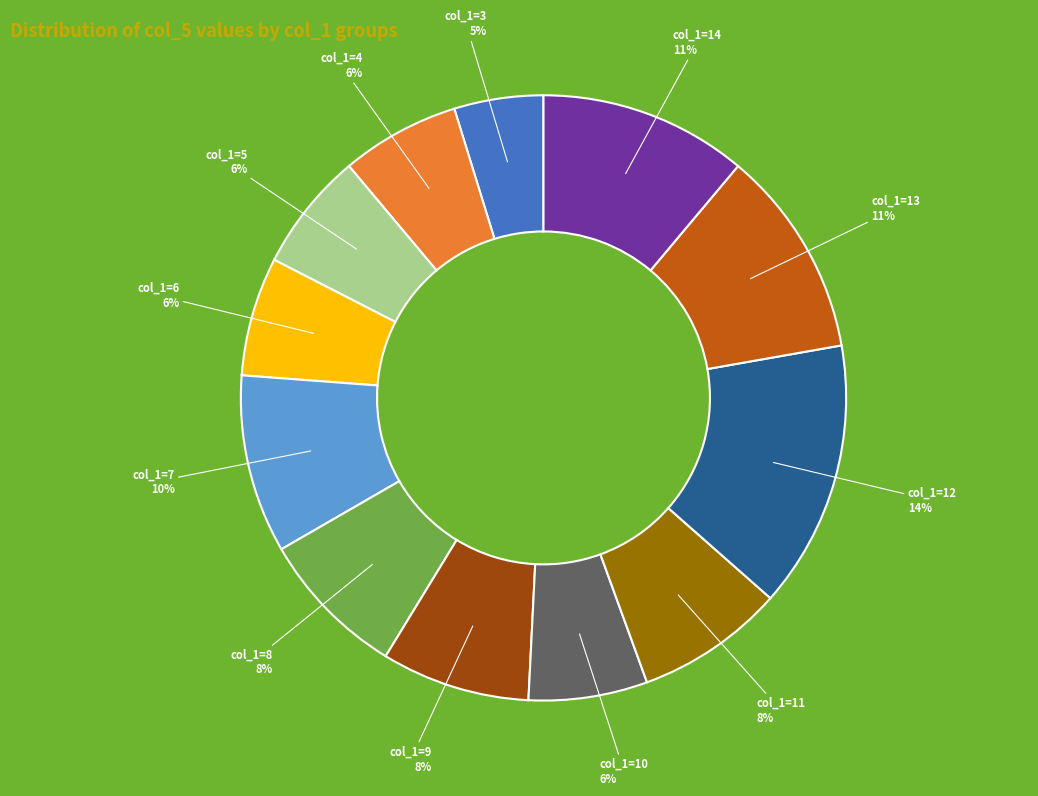

To the nearest percent, what is the average slice percentage?

8%